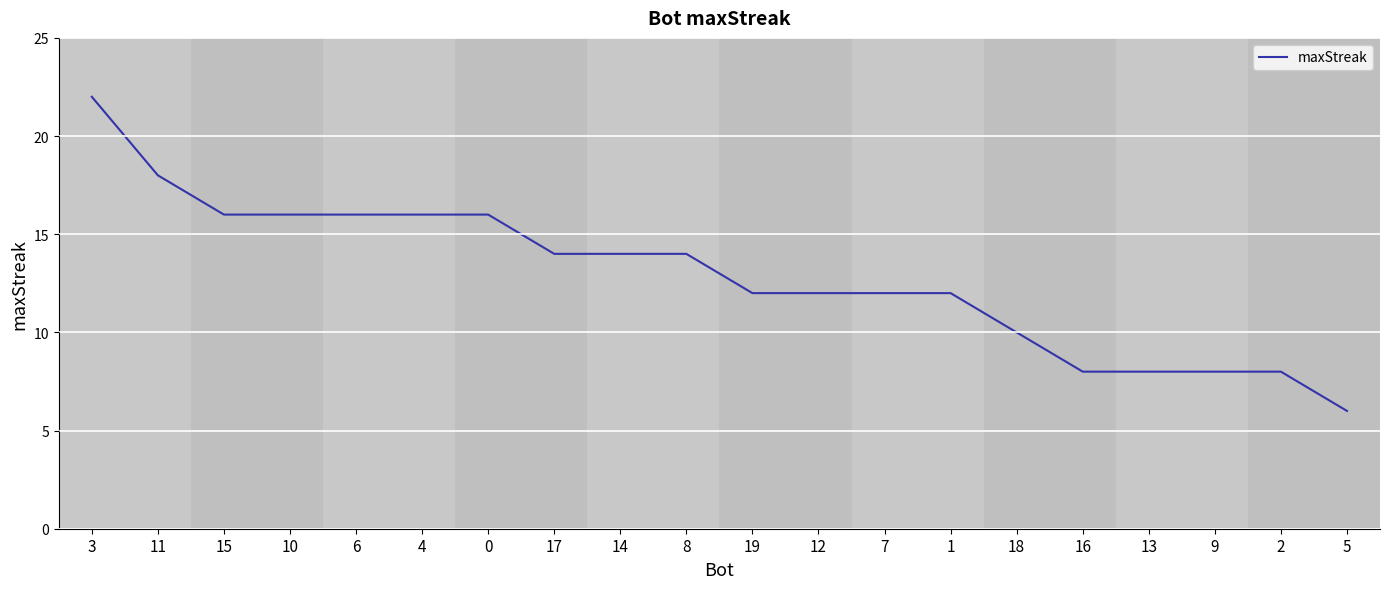

How many values are between 10 and 16?

13